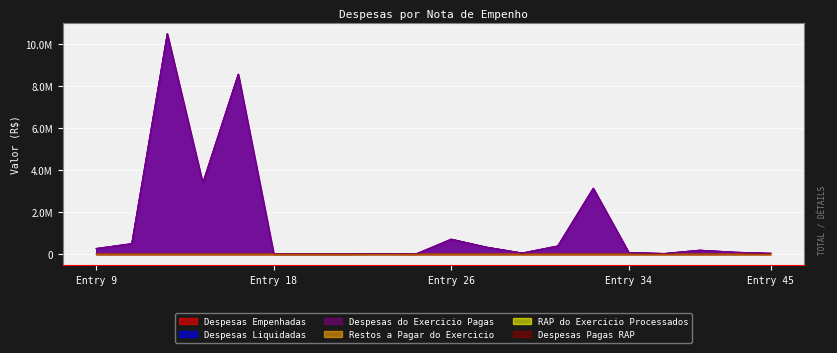

At Entry 9, list the series in order from largest to smallest.

Despesas Empenhadas, Despesas Liquidadas, Despesas do Exercicio Pagas, Despesas Pagas RAP